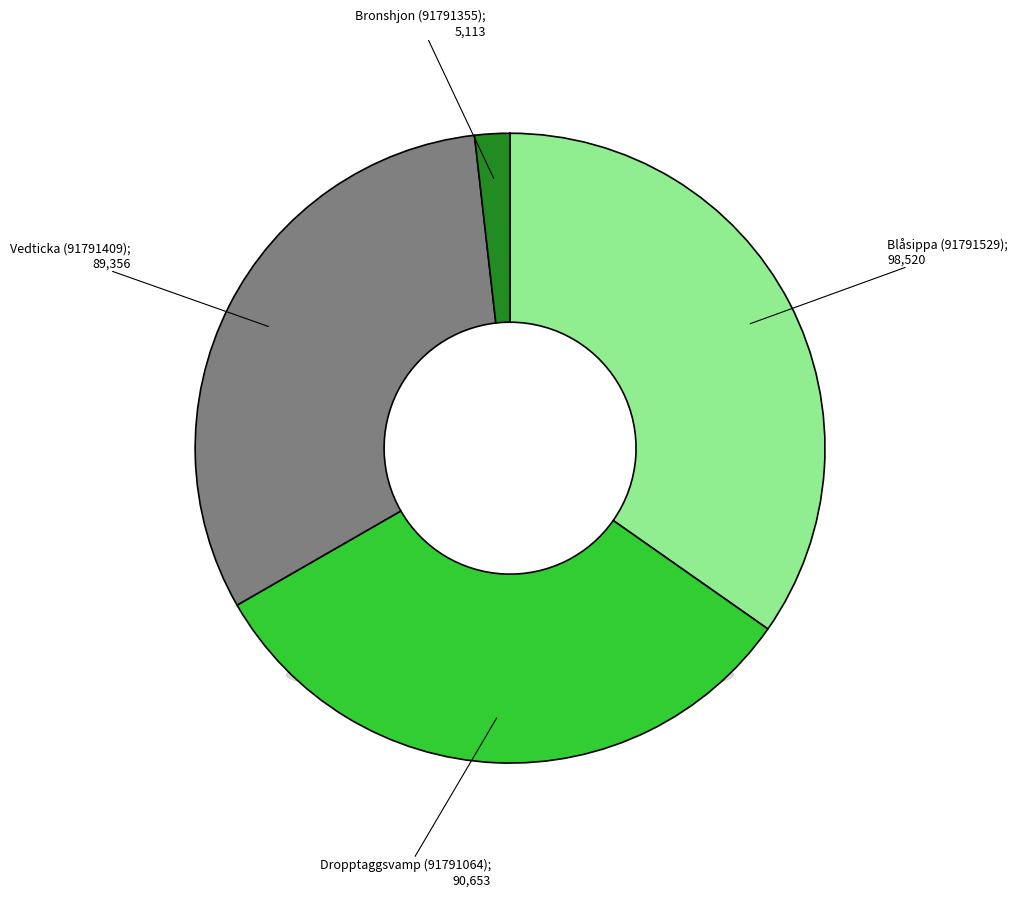

What is the change in value from Blåsippa (91791529) to Bronshjon (91791355)?

-93407